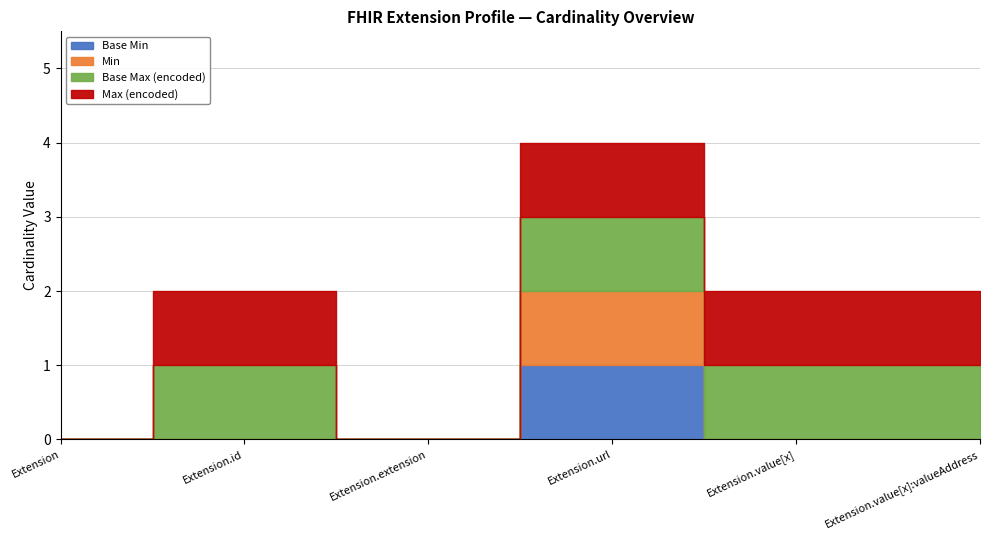

Which series changed the most between Extension.extension and Extension.value[x]:valueAddress?

Base Max (encoded)